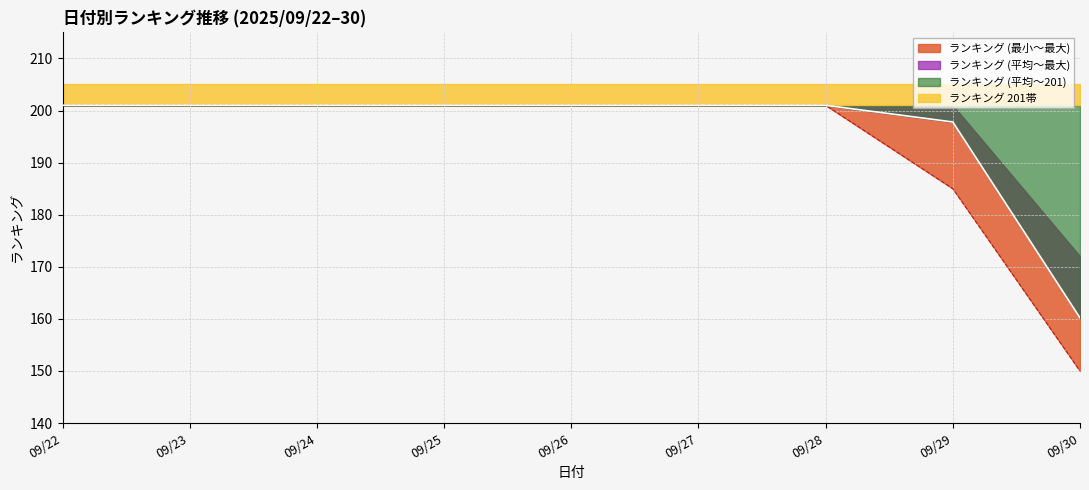

Reading right to left, transcribe all the data shown in this chart.

150	185	201	201	201	201	201	201	201